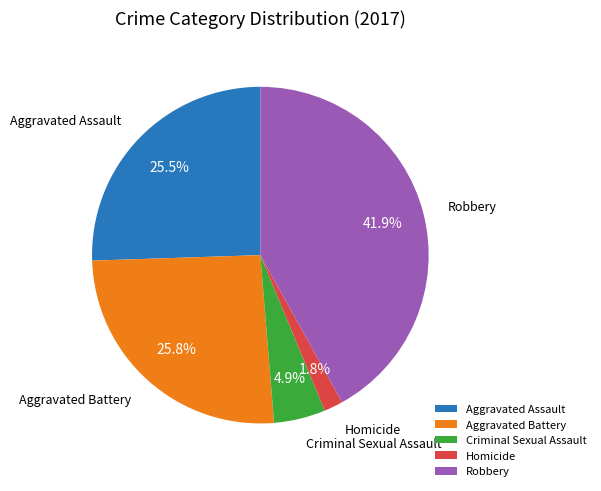

To the nearest percent, what is the combined percentage of Aggravated Battery and Aggravated Assault?

51%